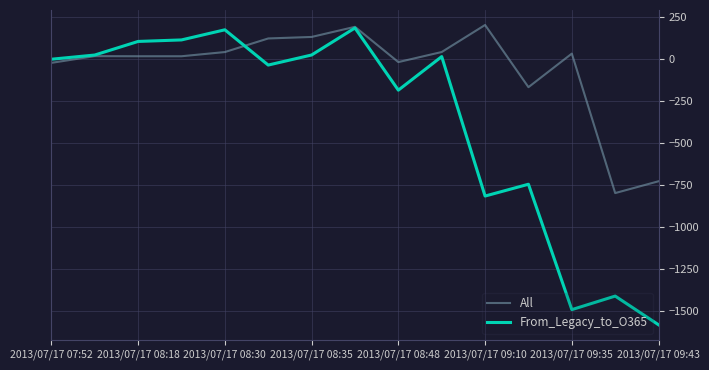

Which series has the widest spread of values?

From_Legacy_to_O365